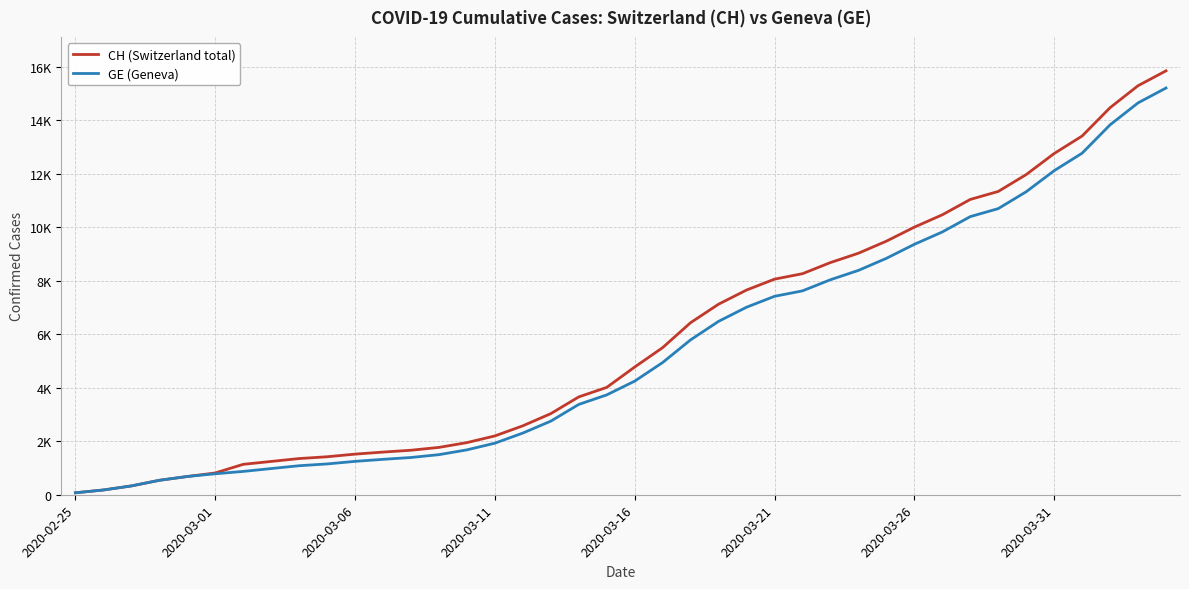

At which category is the sum across all series the highest?

39